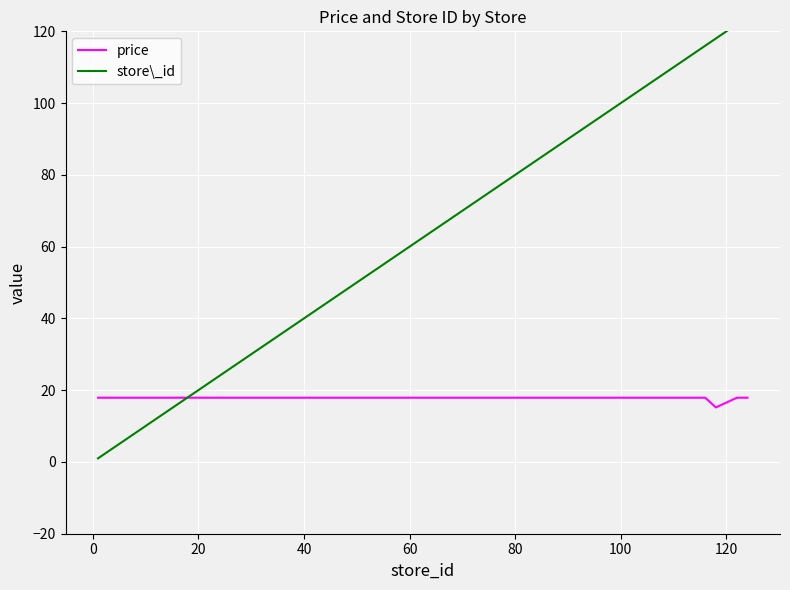

What is the difference between the maximum and minimum values in the store\_id series?

123.0